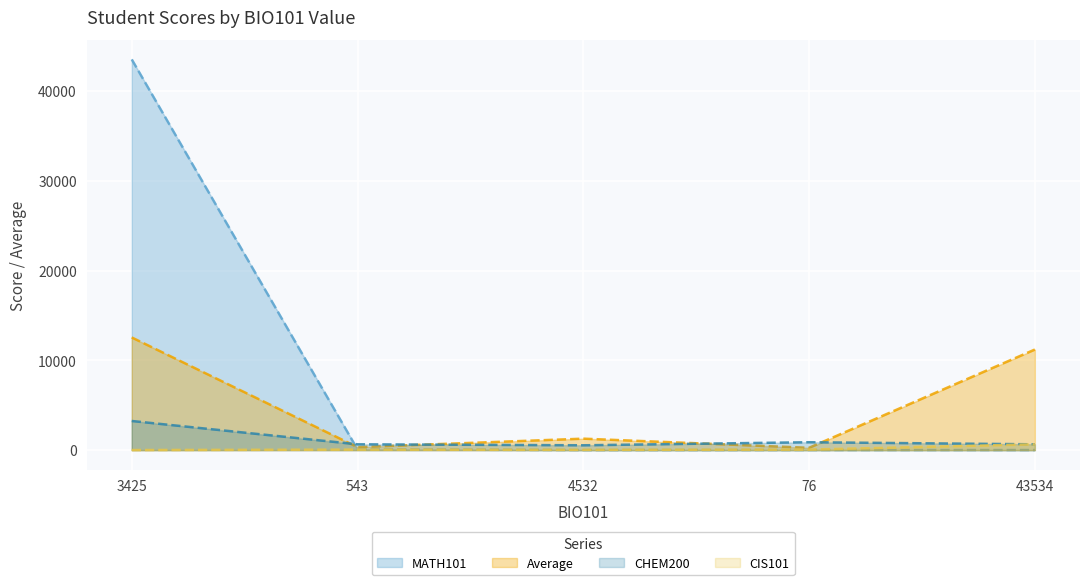

Where does the CIS101 series first go above 54?

76